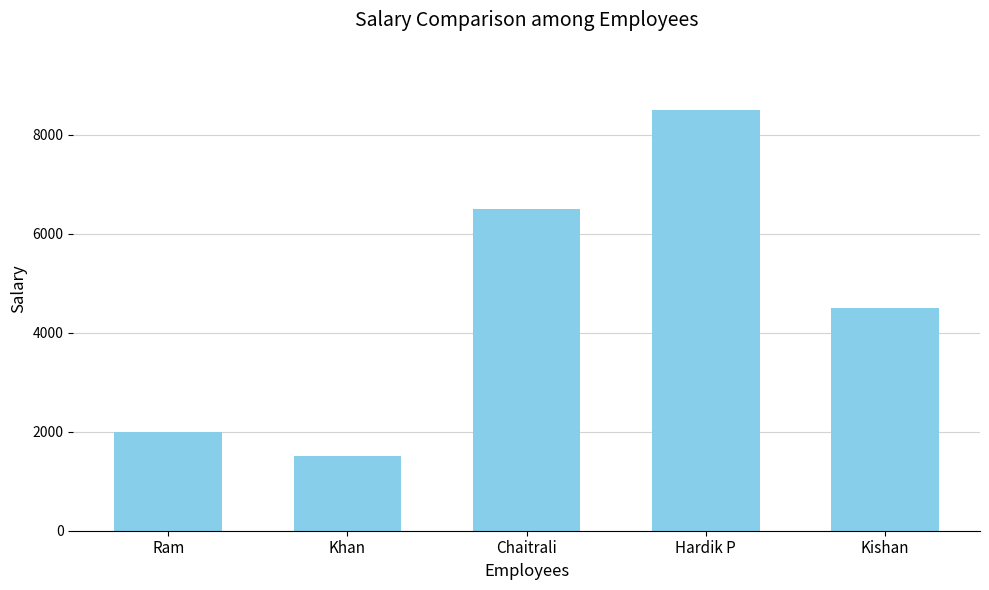

Reading left to right, what are all the values shown in this chart?

Ram=2000	Khan=1500	Chaitrali=6500	Hardik P=8500	Kishan=4500